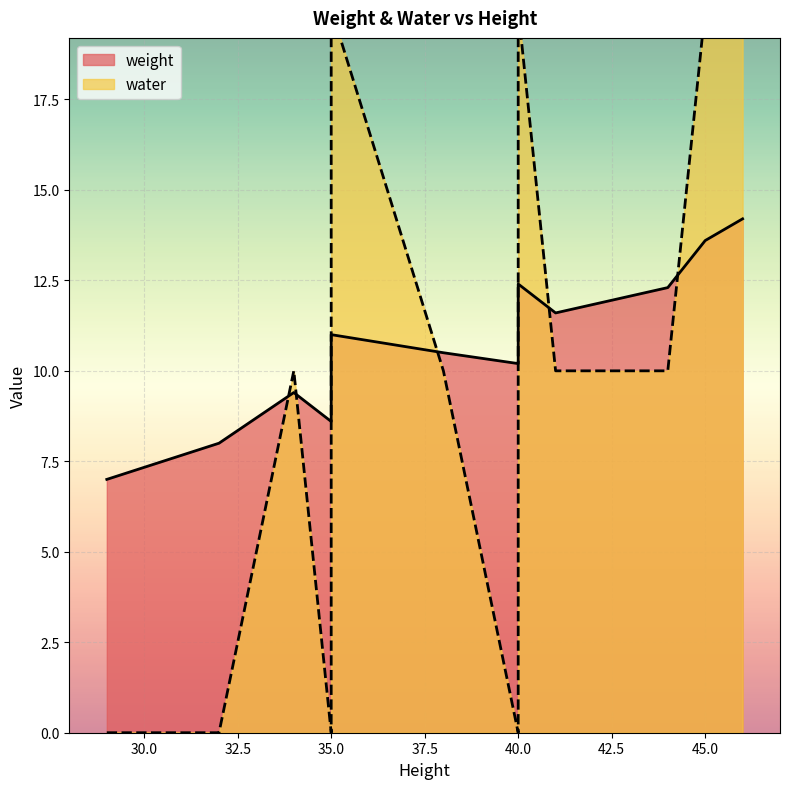

What is the label of the 1st point from the right?

46